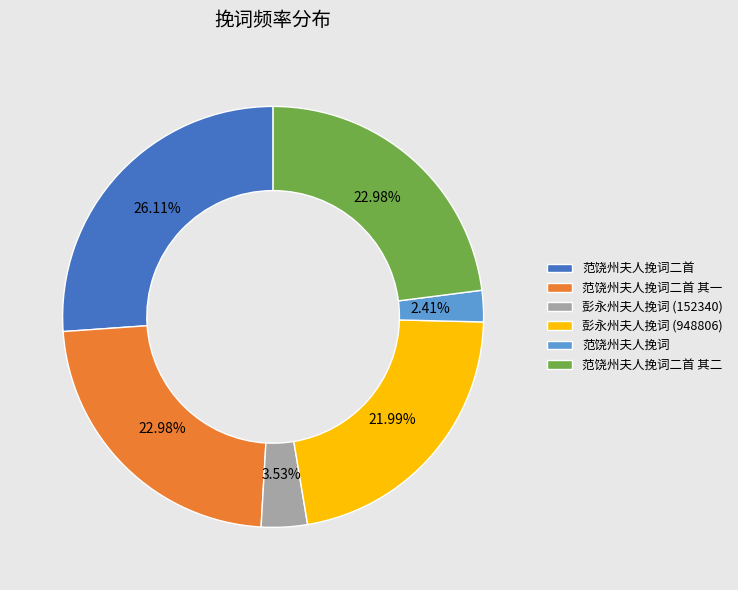

What percentage is NOT represented by 范饶州夫人挽词二首 其二?

77.0%